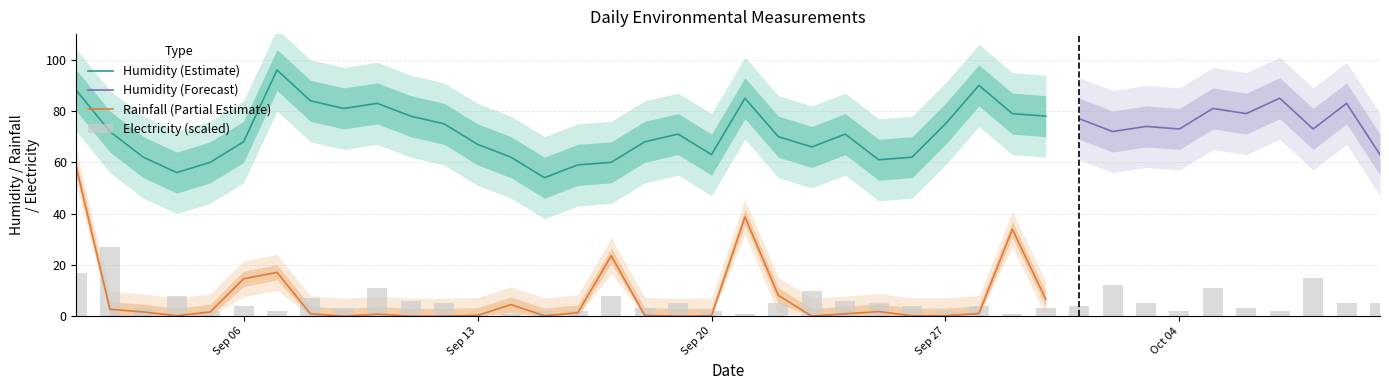

The electricity series shows 0.6 at 2021-09-11. True or false?

True